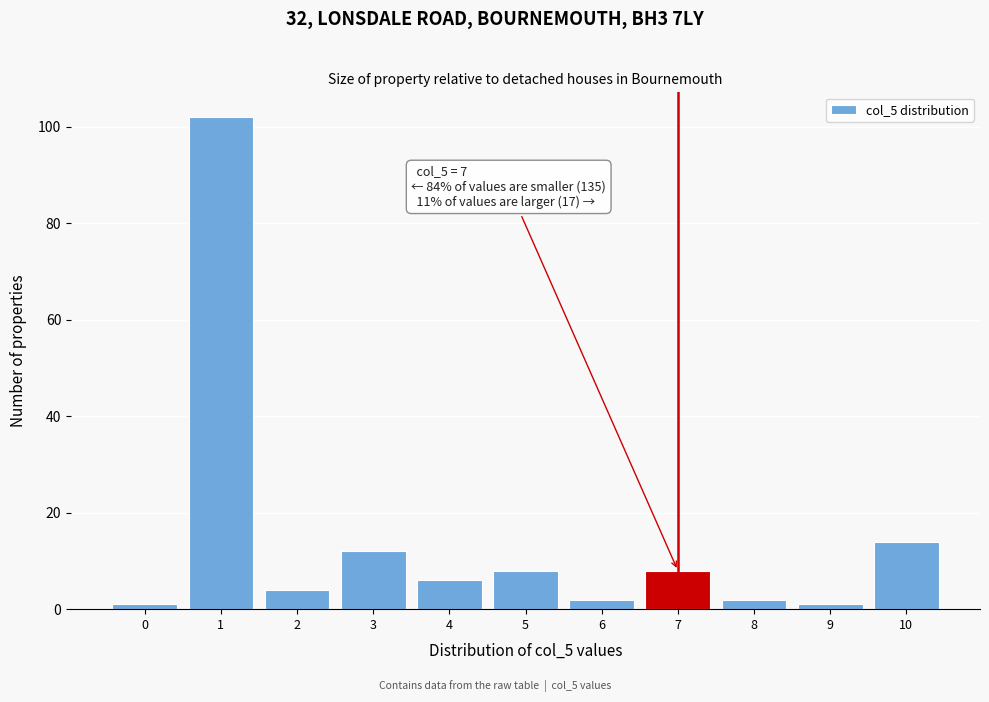

Over which range of the x-axis is the bar tallest?

0.5 to 1.5